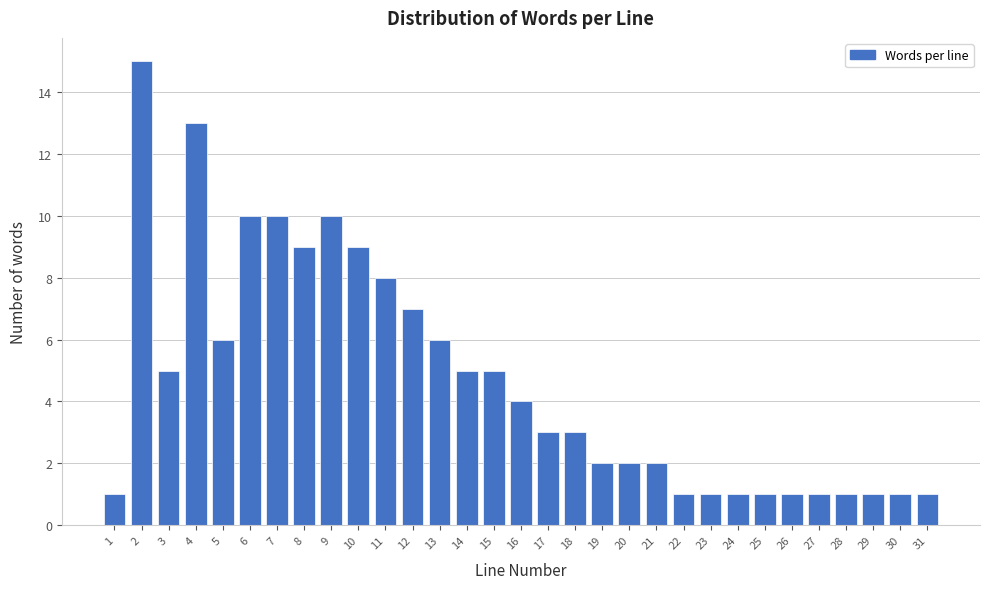

What is the value of the 12th bar from the left?

7